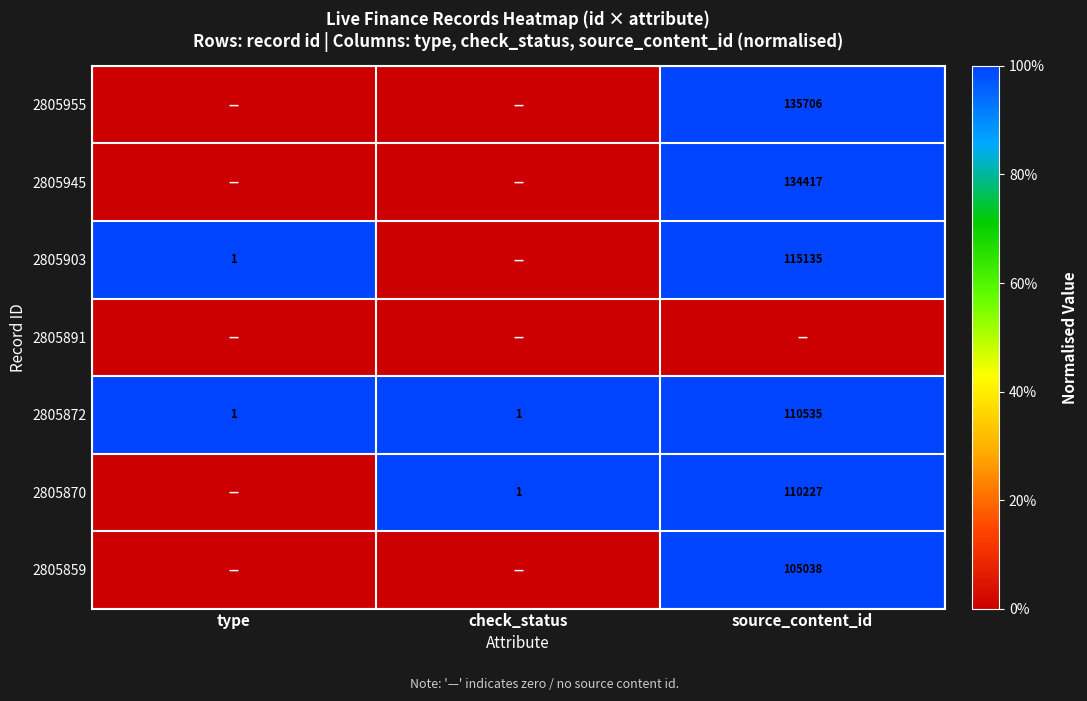

Is the value of 2805870 at check_status greater than the value of 2805903 at source_content_id?

No